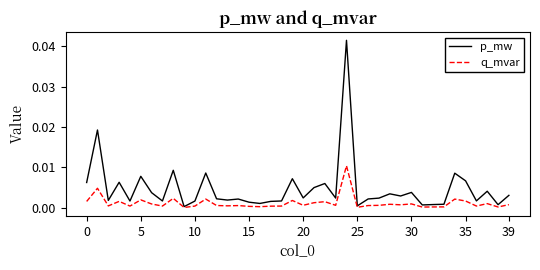

Which series has the largest total across all categories?

p_mw